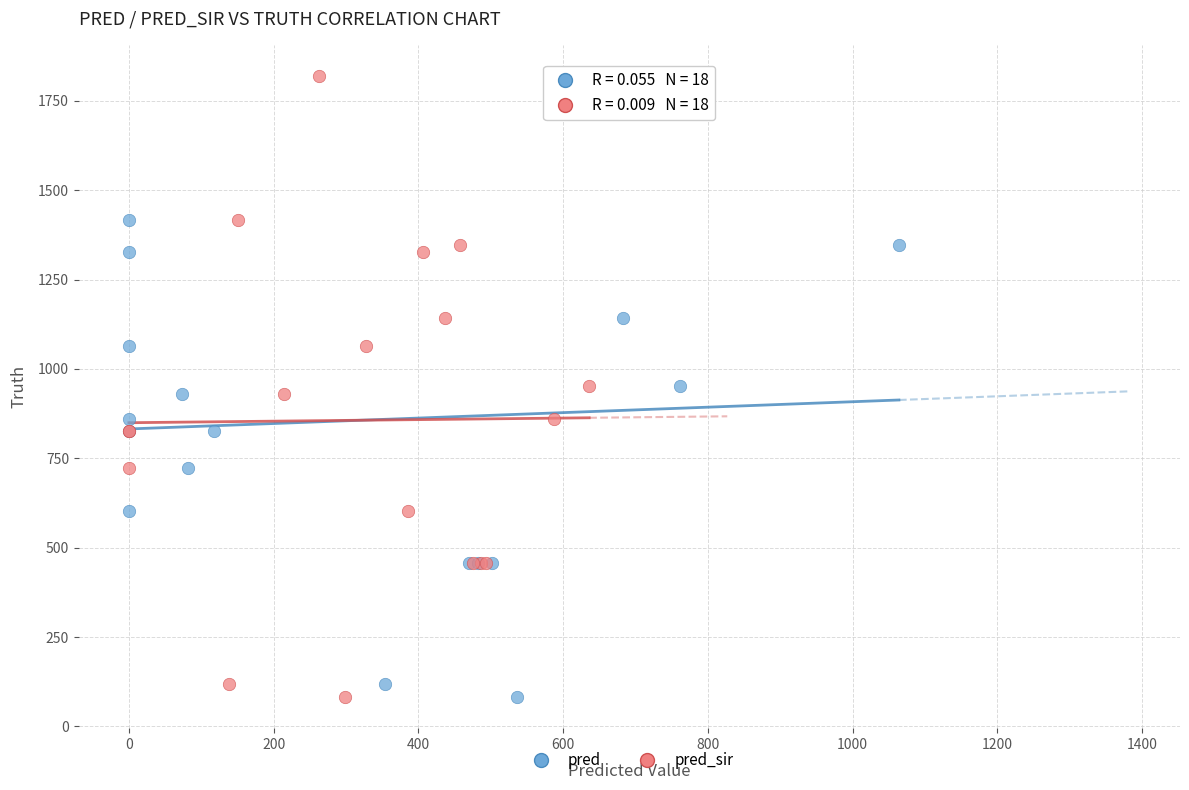

What are all the series names shown in the legend?

pred, pred_sir